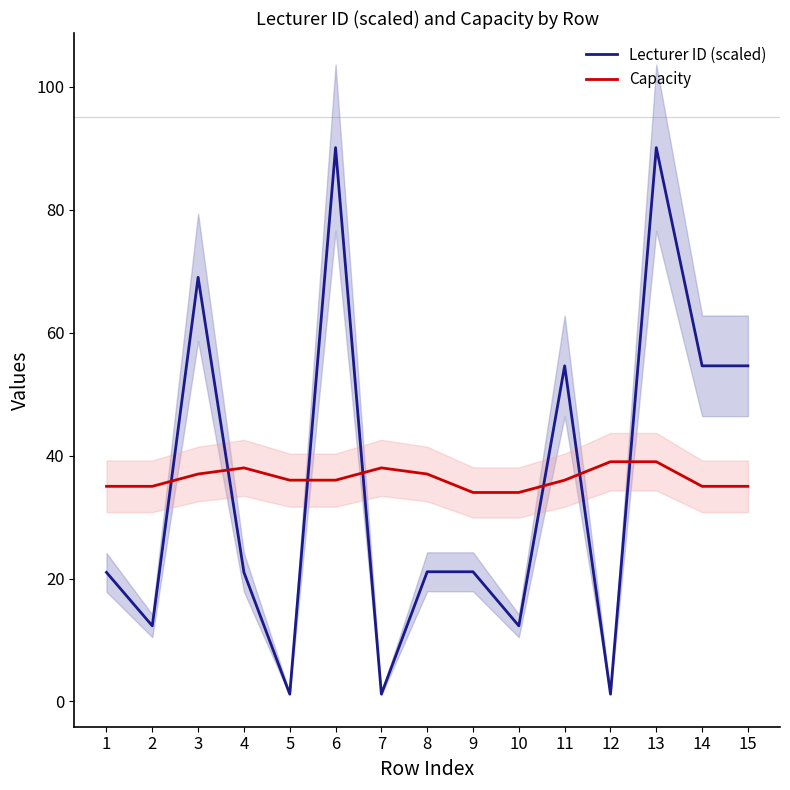

Where do Capacity and Lecturer ID (scaled) first cross each other?

2 and 3